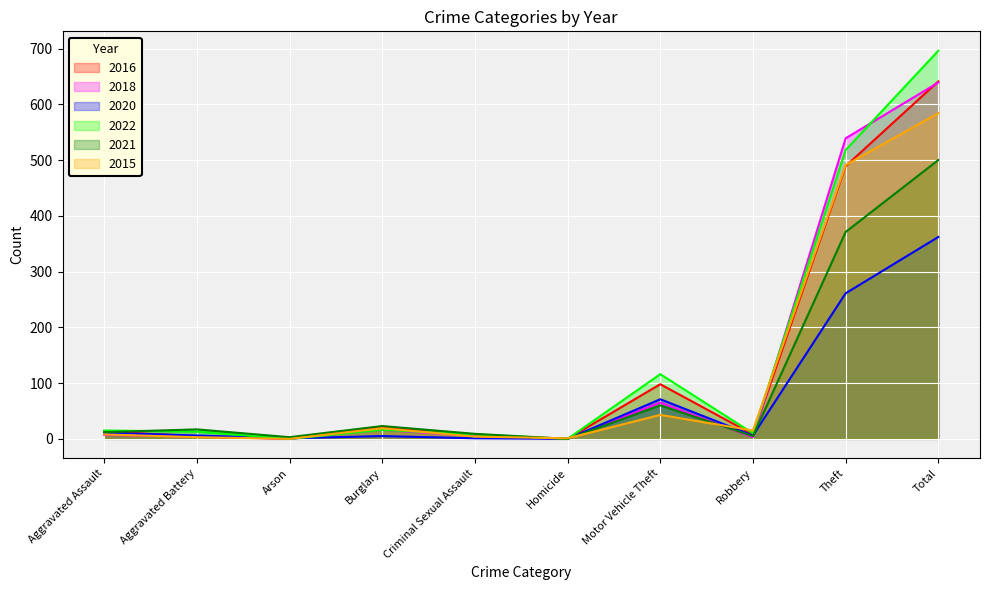

Reading right to left, what are all the values shown in this chart?

2016: Total=641	Theft=489	Robbery=8	Motor Vehicle Theft=98	Homicide=0	Criminal Sexual Assault=6	Burglary=22	Arson=0	Aggravated Battery=5	Aggravated Assault=13
2018: Total=639	Theft=539	Robbery=3	Motor Vehicle Theft=65	Homicide=0	Criminal Sexual Assault=5	Burglary=16	Arson=0	Aggravated Battery=4	Aggravated Assault=7
2020: Total=362	Theft=261	Robbery=6	Motor Vehicle Theft=71	Homicide=0	Criminal Sexual Assault=1	Burglary=5	Arson=1	Aggravated Battery=6	Aggravated Assault=11
2022: Total=696	Theft=518	Robbery=10	Motor Vehicle Theft=116	Homicide=0	Criminal Sexual Assault=8	Burglary=16	Arson=0	Aggravated Battery=13	Aggravated Assault=15
2021: Total=500	Theft=371	Robbery=5	Motor Vehicle Theft=60	Homicide=0	Criminal Sexual Assault=9	Burglary=23	Arson=3	Aggravated Battery=17	Aggravated Assault=12
2015: Total=584	Theft=491	Robbery=15	Motor Vehicle Theft=43	Homicide=1	Criminal Sexual Assault=4	Burglary=19	Arson=0	Aggravated Battery=3	Aggravated Assault=8